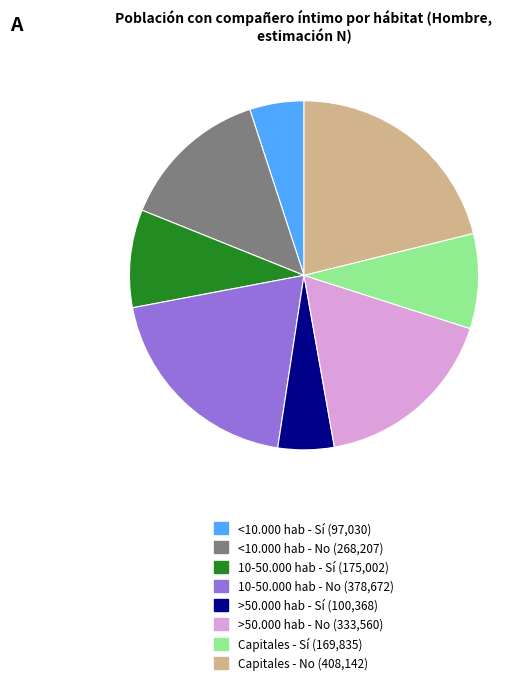

Is there any slice that represents more than half of the pie?

No